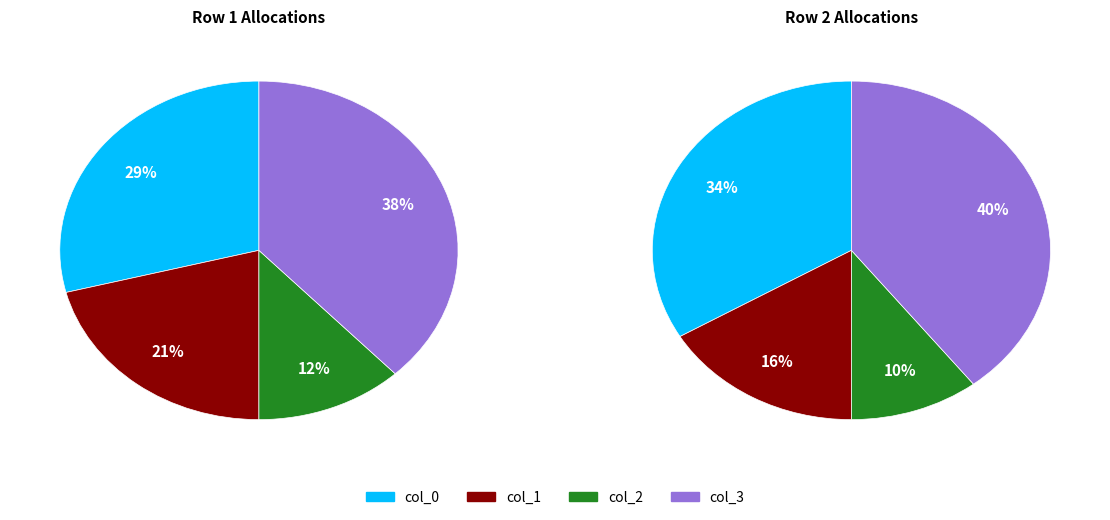

What percentage is the col_3 slice, to the nearest percent?

38%